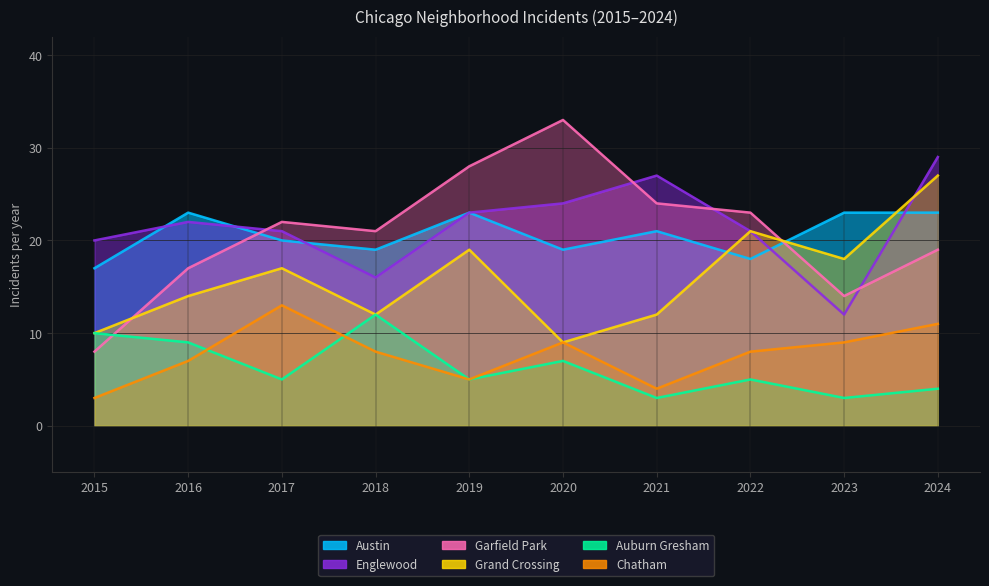

At which category is the sum across all series the highest?

2024